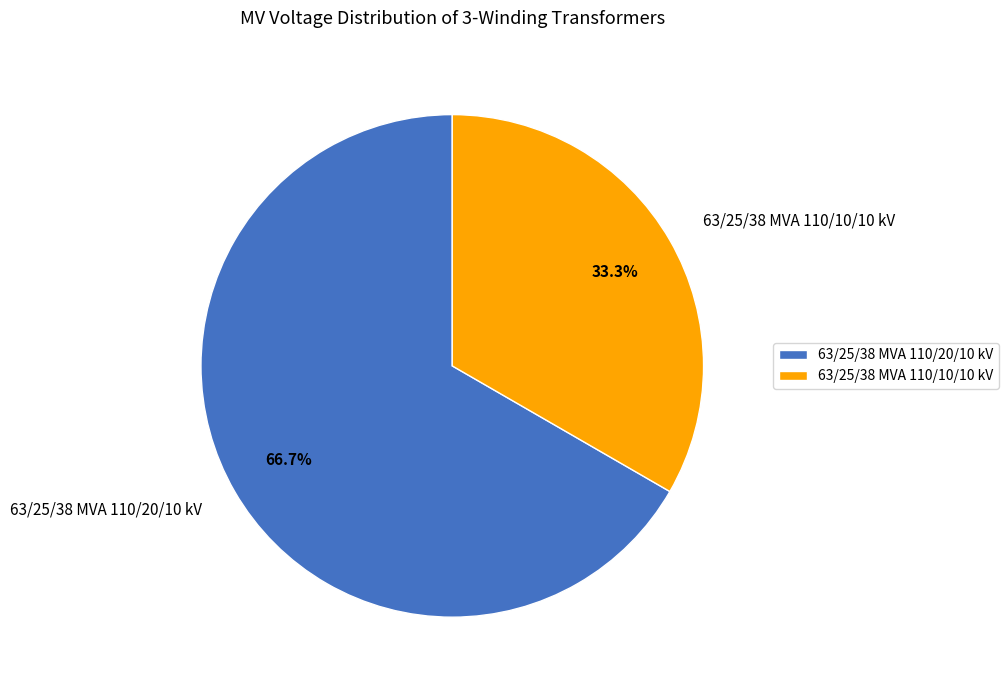

What percentage is NOT represented by 63/25/38 MVA 110/20/10 kV?

33.3%